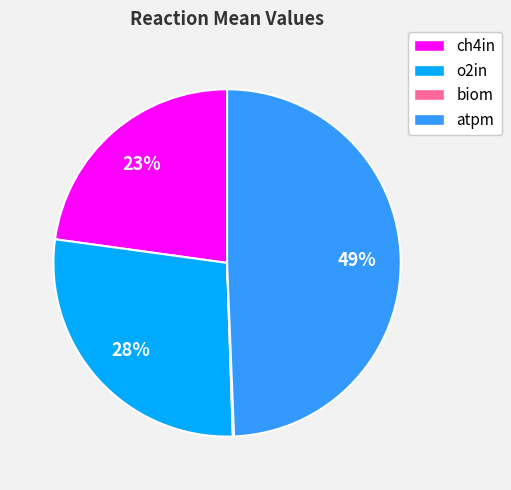

What is the ratio of the value at atpm to the value at o2in?

1.8